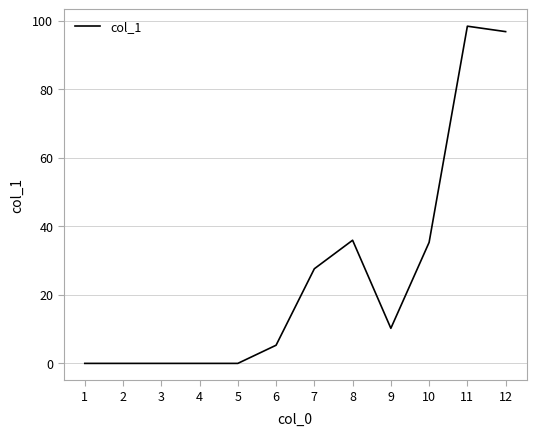

How many distinct data groups are displayed?

1